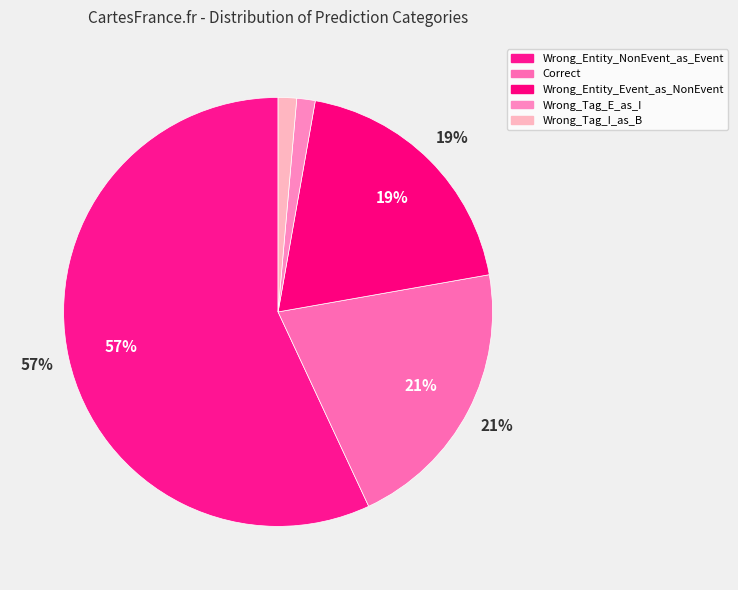

Which category has the smallest portion of the pie?

Wrong_Tag_E_as_I